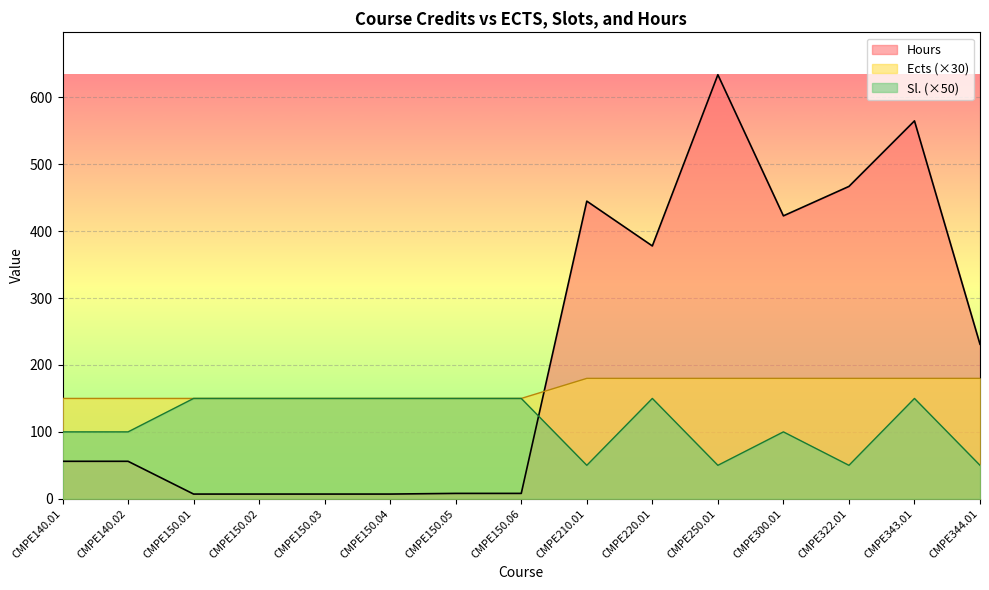

What position from the right is CMPE322.01?

3